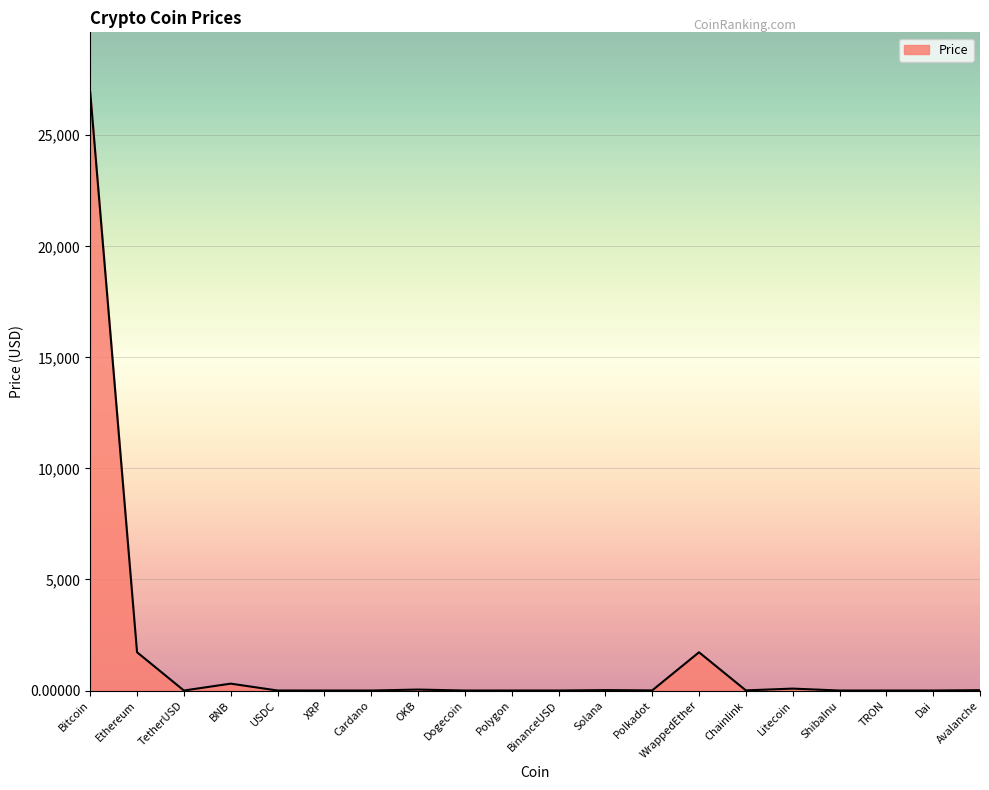

How many categories are shown in the chart?

20